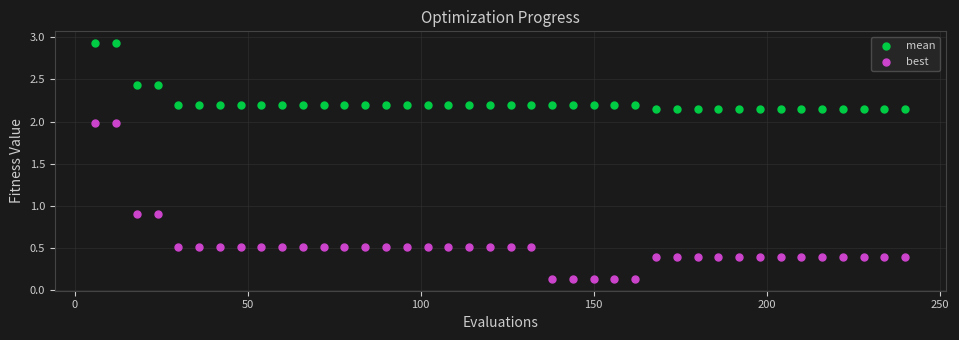

Which series reaches the minimum Y coordinate?

best